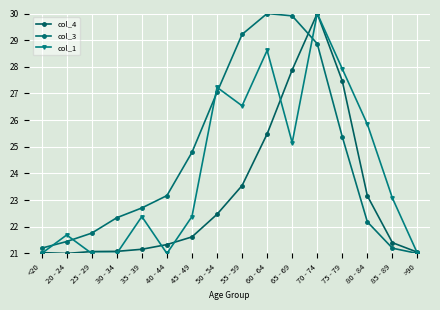

At which category does col_1 reach its first local peak?

20 - 24